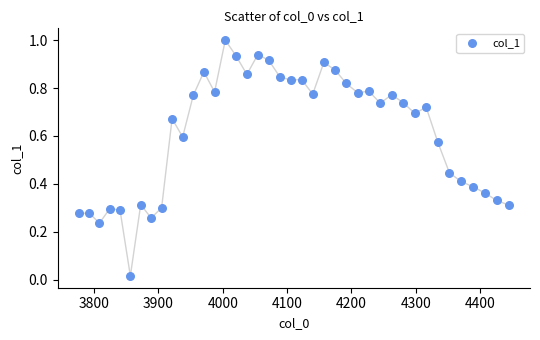

What is the range of X values (max minus min)?

667.4